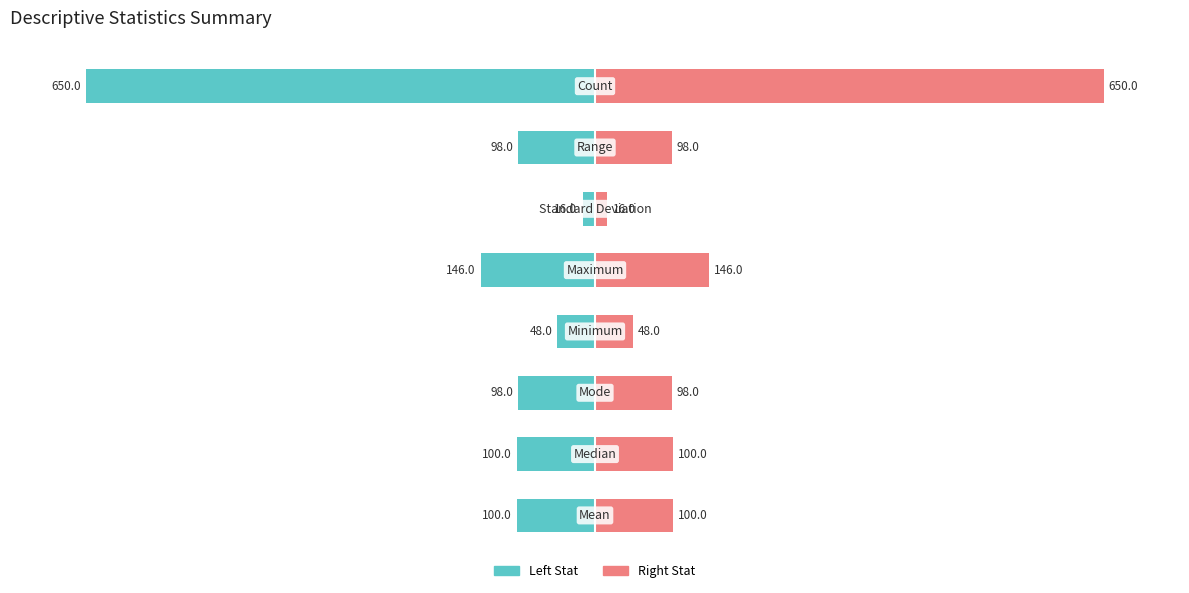

What are all the series names shown in the legend?

Left Stat, Right Stat